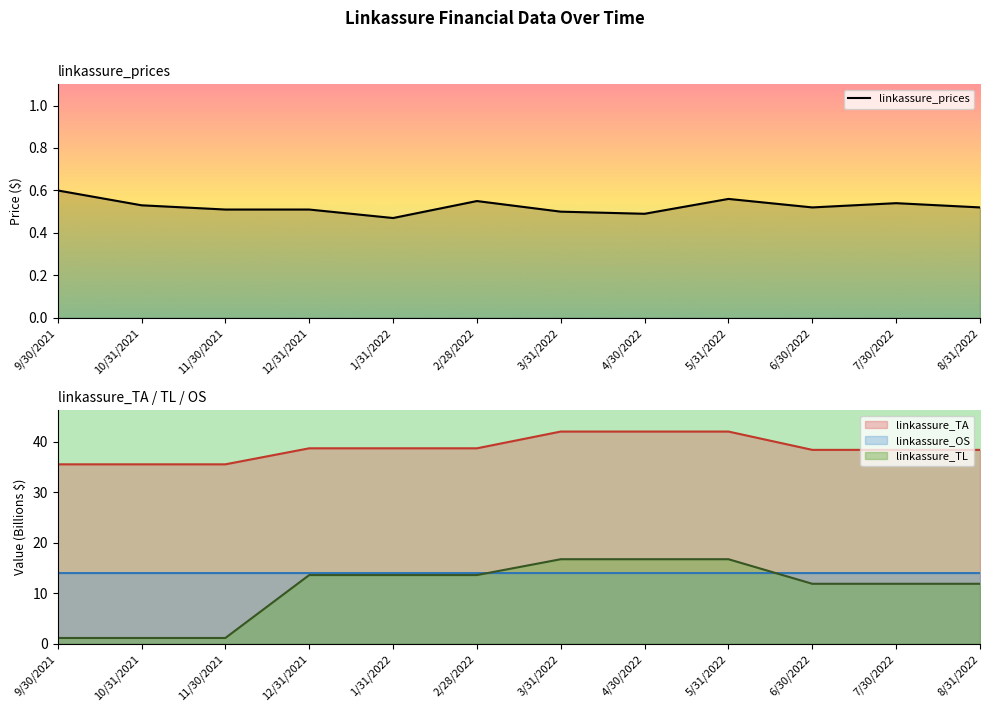

Read the value at 3/31/2022.

0.5